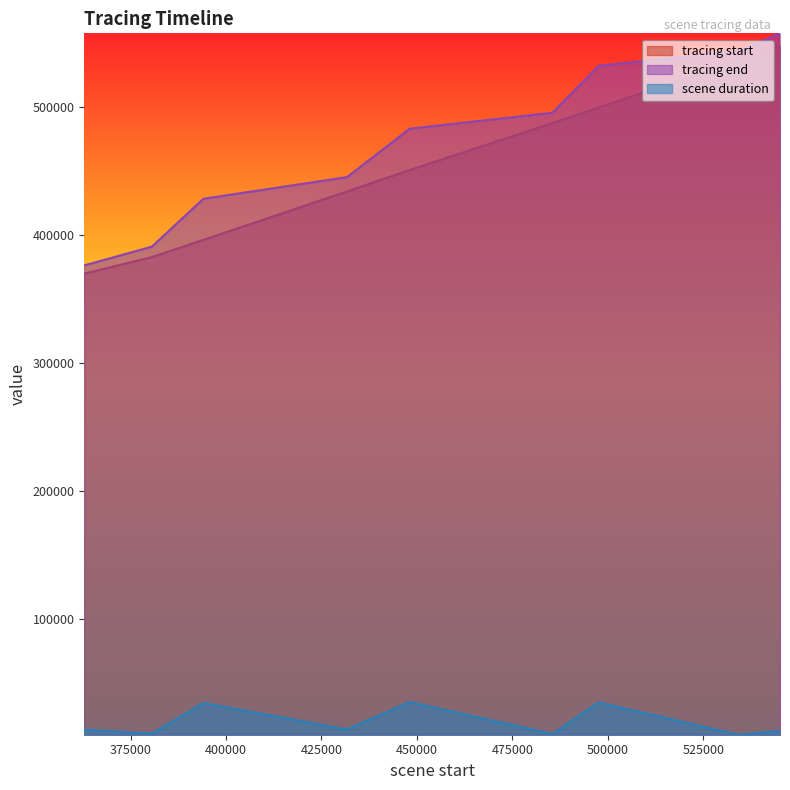

True or false: tracing start and scene duration cross at least once.

False